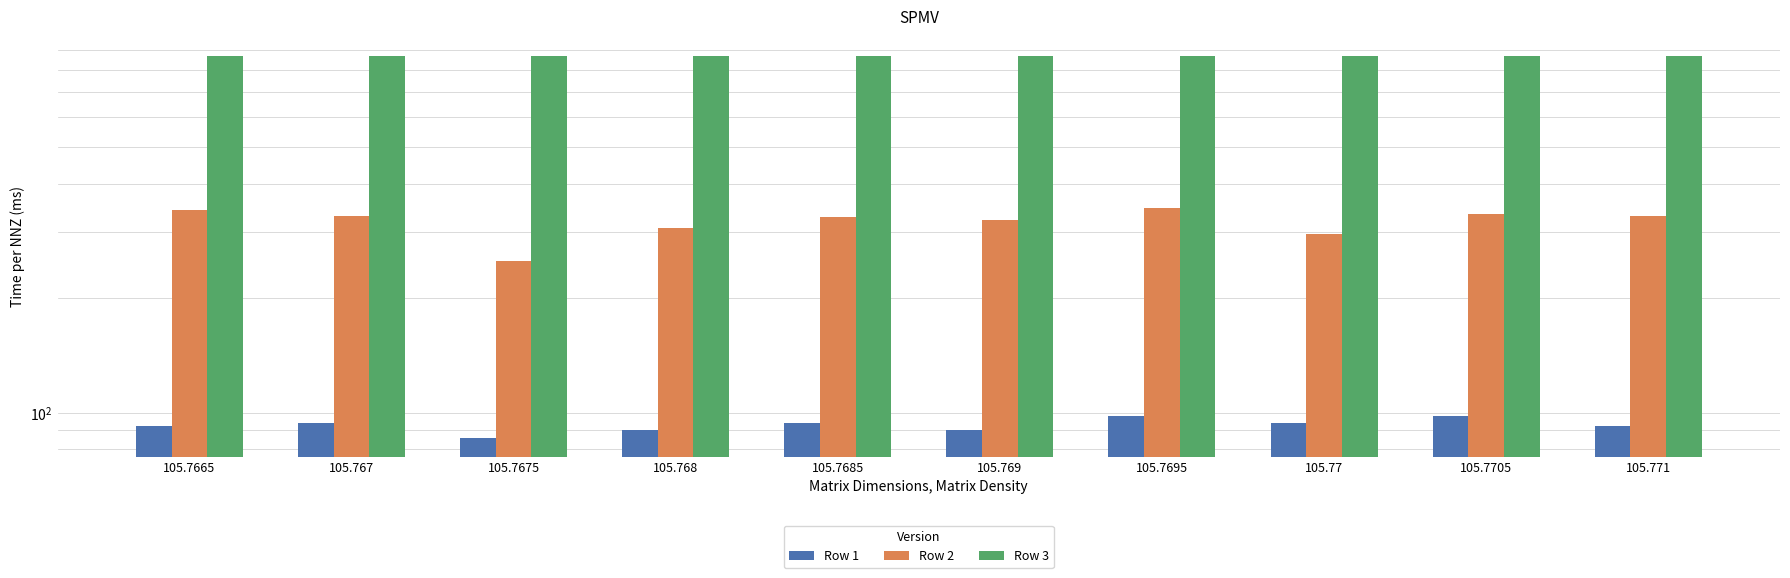

What is the total value across all series at 105.769?

1282.0